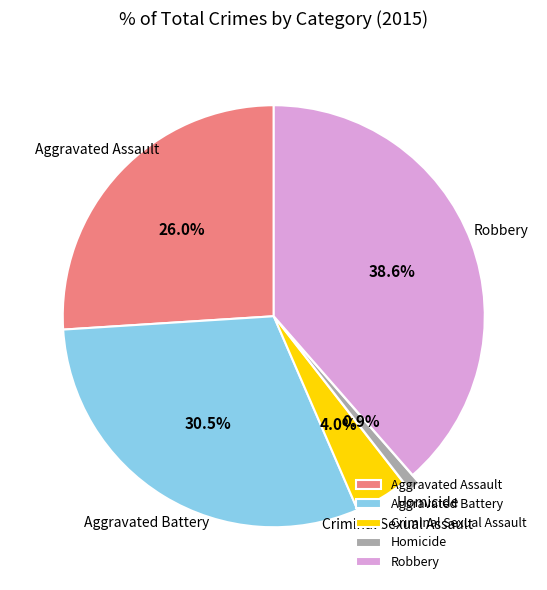

Count the number of slices in the pie.

5